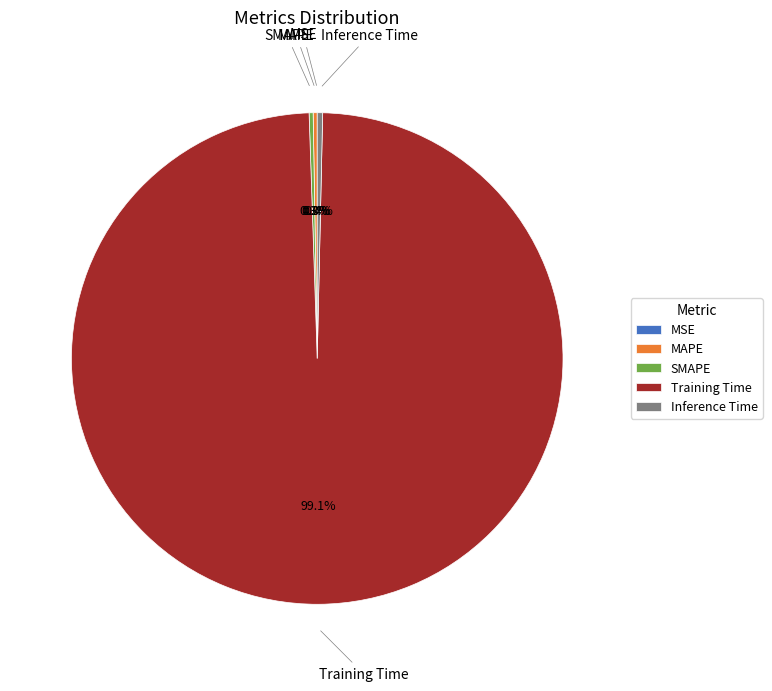

To the nearest percent, what is the combined percentage of Training Time and Inference Time?

99%